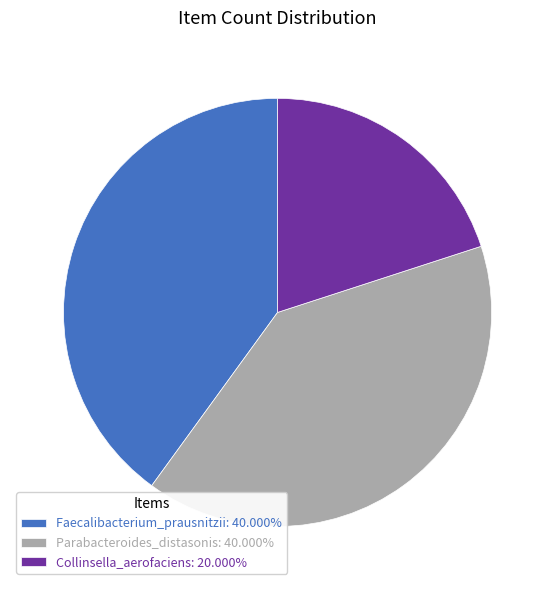

Do Collinsella_aerofaciens: 20.000% and Parabacteroides_distasonis: 40.000% together represent more than half of the pie?

Yes